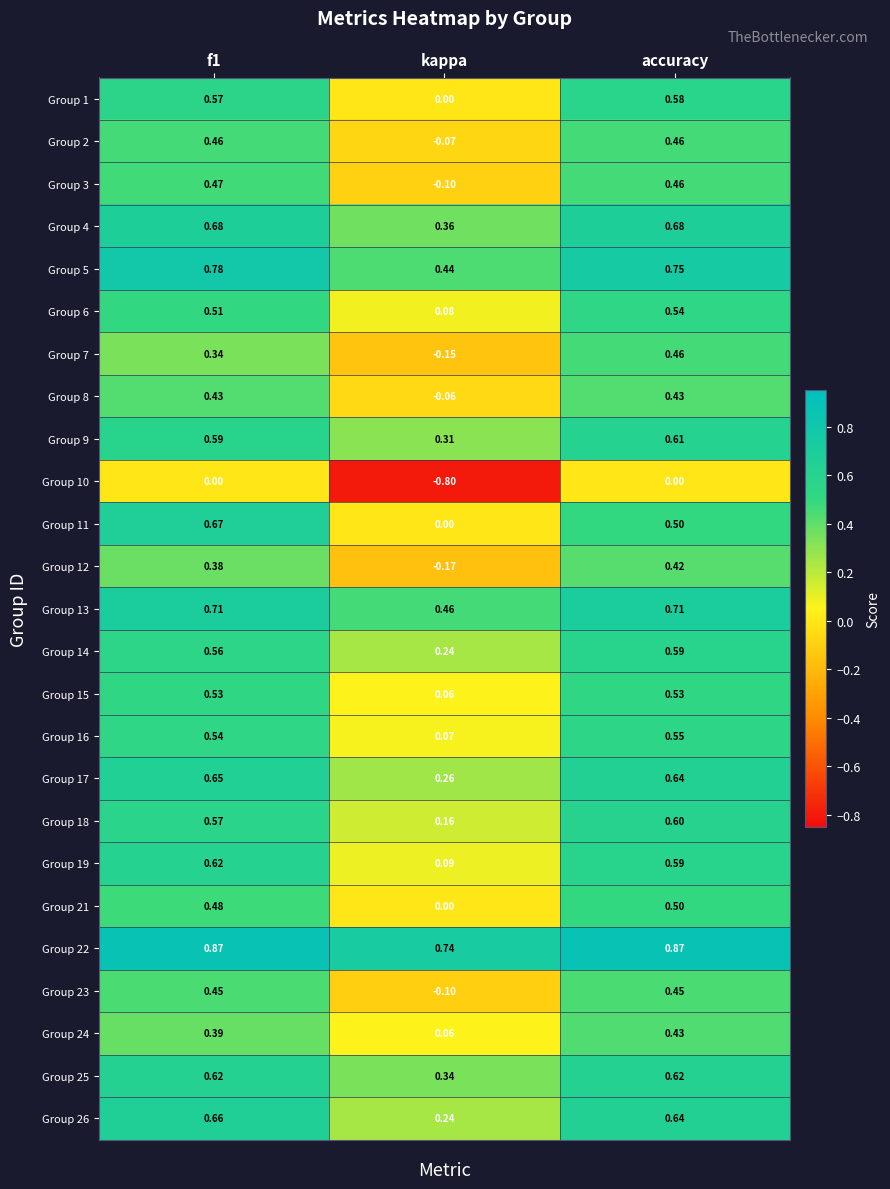

At which category is the sum across all series the highest?

accuracy